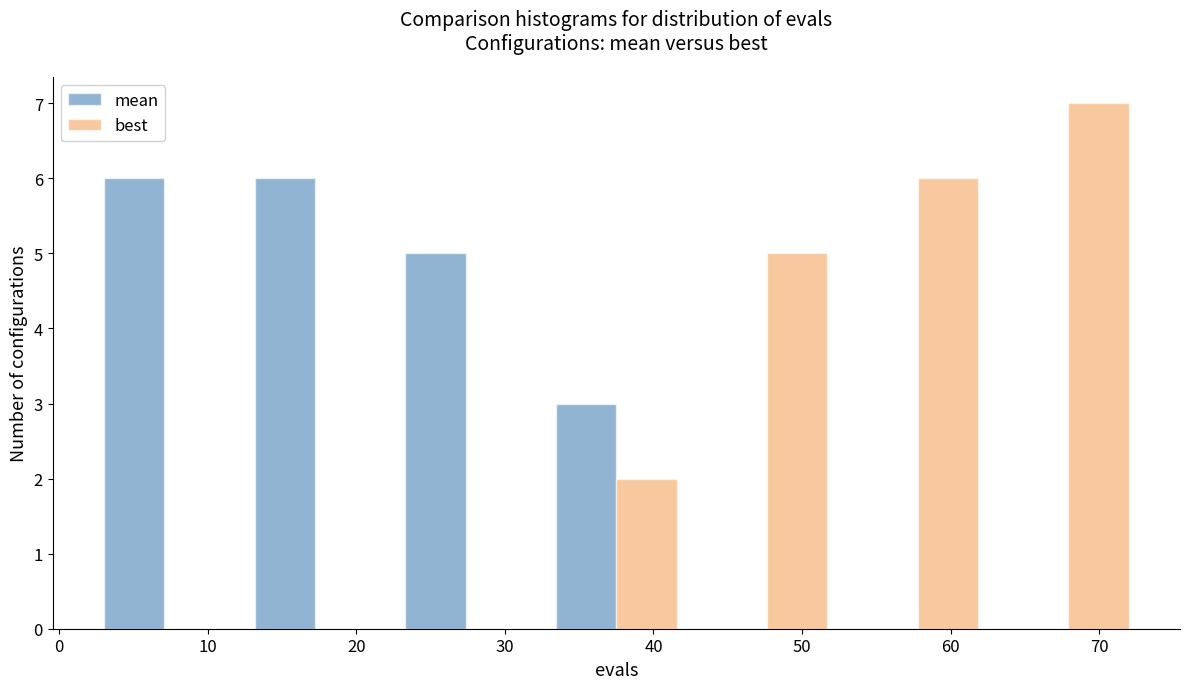

Reading left to right, list every range on the x-axis with the height of the bar of each series over it. Neither the bar edges nor the heights are printed on the chart, so give them approximately, as read against the axes.

2 to 12: mean=6	best=0
12 to 22: mean=6	best=0
22 to 32: mean=5	best=0
32 to 43: mean=3	best=2
43 to 53: mean=0	best=5
53 to 63: mean=0	best=6
63 to 73: mean=0	best=7